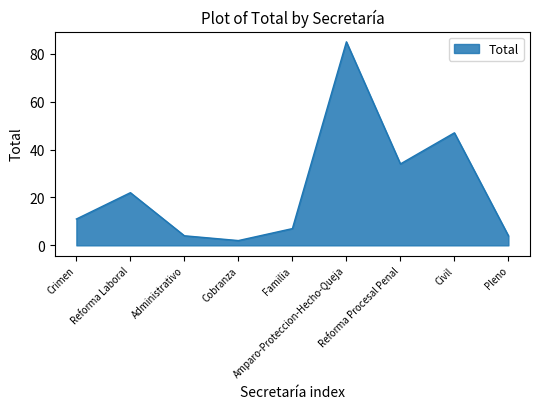

What is the greatest value displayed?

85